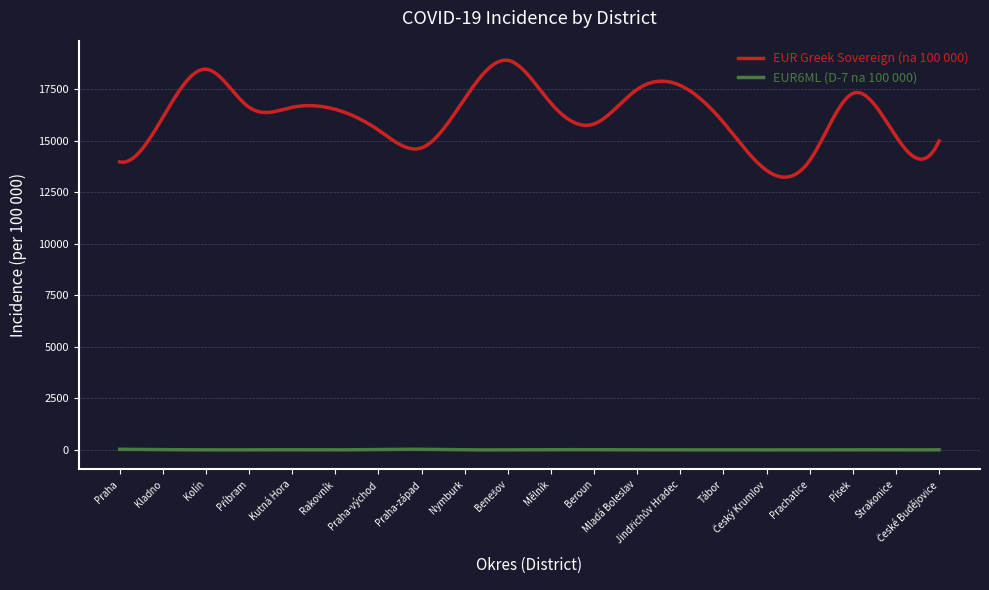

True or false: EUR Greek Sovereign (na 100 000) and EUR6ML (D-7 na 100 000) intersect in this chart.

False